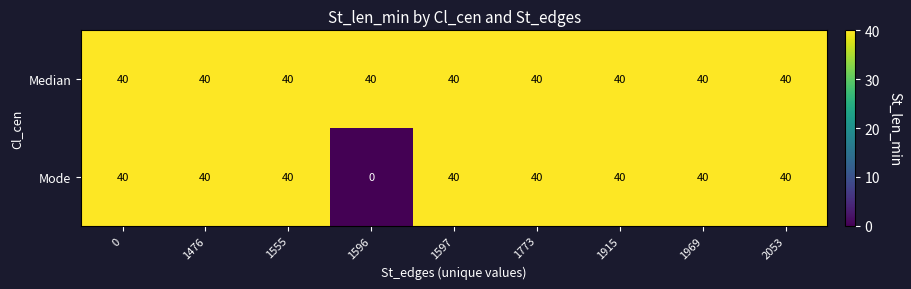

Which series has the widest spread of values?

Mode